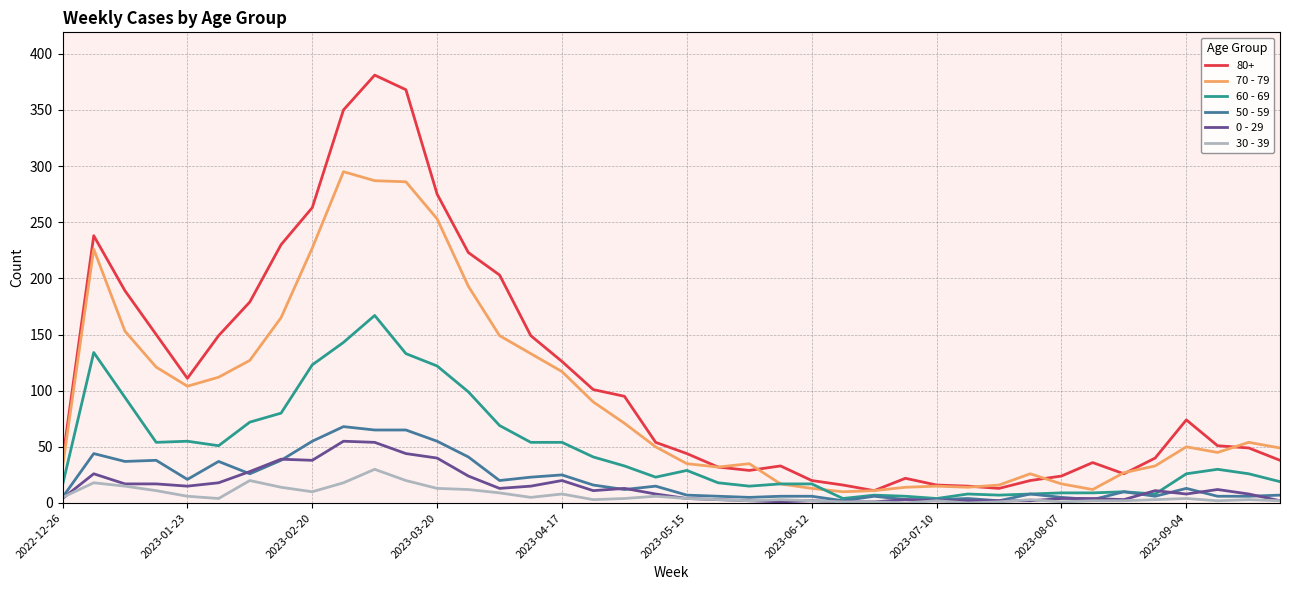

Which series has the largest total across all categories?

80+